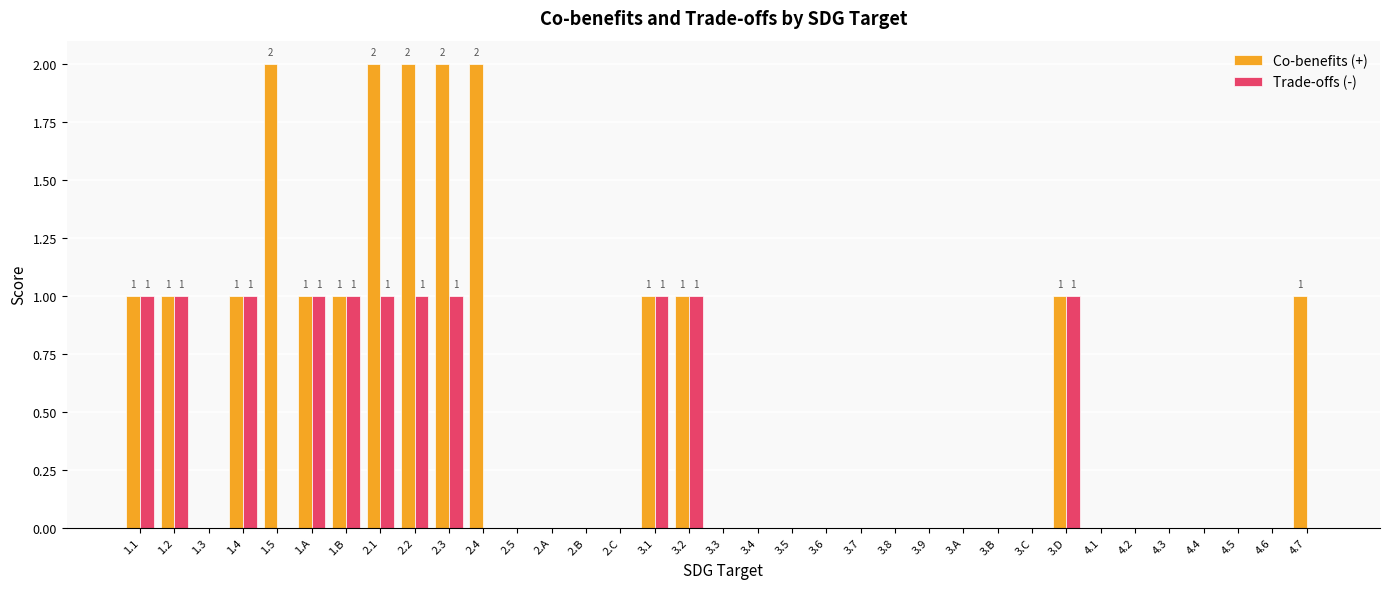

The Trade-offs (-) series shows -1 at 4.3. True or false?

False